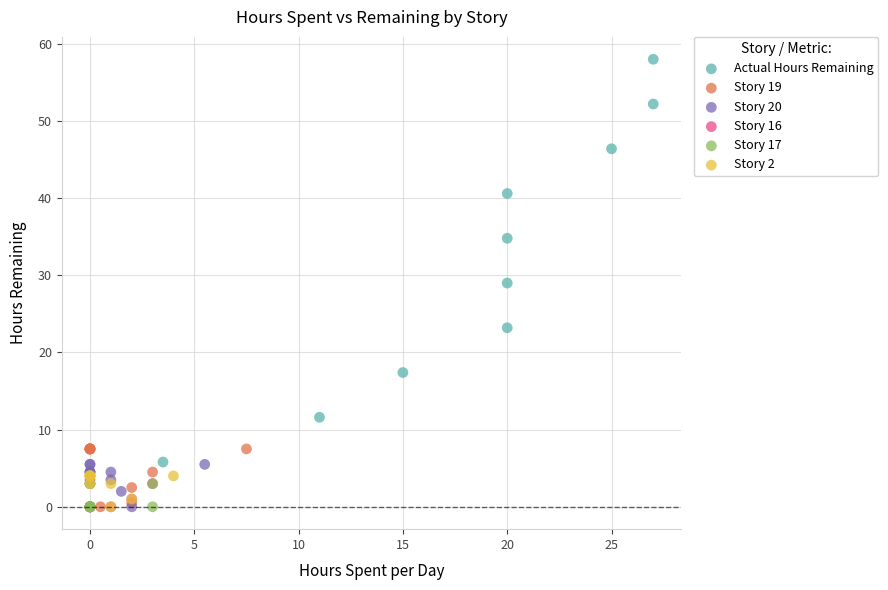

Which series contains the highest Y value?

Actual Hours Remaining